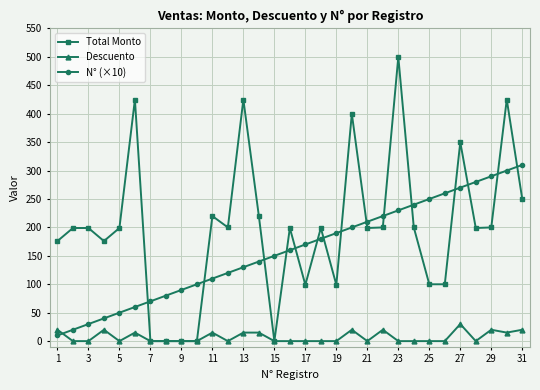

What is the maximum value shown in the chart?

500